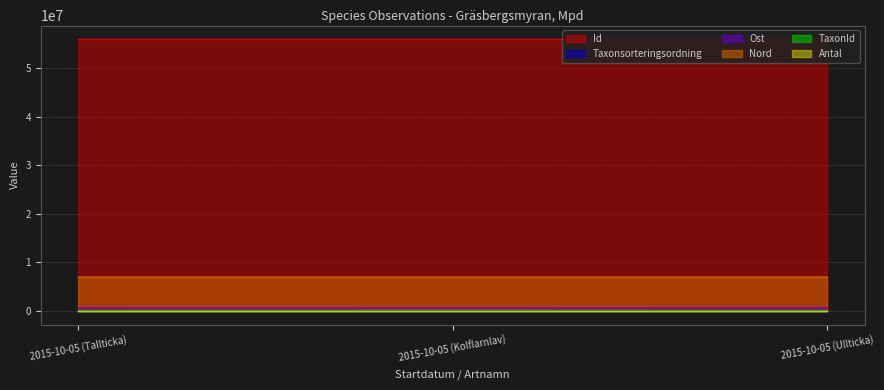

Reading left to right, what are all the values shown in this chart?

Id: 2015-10-05 (Tallticka)=56052004	2015-10-05 (Kolflarnlav)=56052005	2015-10-05 (Ullticka)=56052003
Taxonsorteringsordning: 2015-10-05 (Tallticka)=89412	2015-10-05 (Kolflarnlav)=77258	2015-10-05 (Ullticka)=89392
TaxonId: 2015-10-05 (Tallticka)=5442	2015-10-05 (Kolflarnlav)=6446	2015-10-05 (Ullticka)=1202
Ost: 2015-10-05 (Tallticka)=598963	2015-10-05 (Kolflarnlav)=598974	2015-10-05 (Ullticka)=598860
Nord: 2015-10-05 (Tallticka)=6980228	2015-10-05 (Kolflarnlav)=6980236	2015-10-05 (Ullticka)=6980085